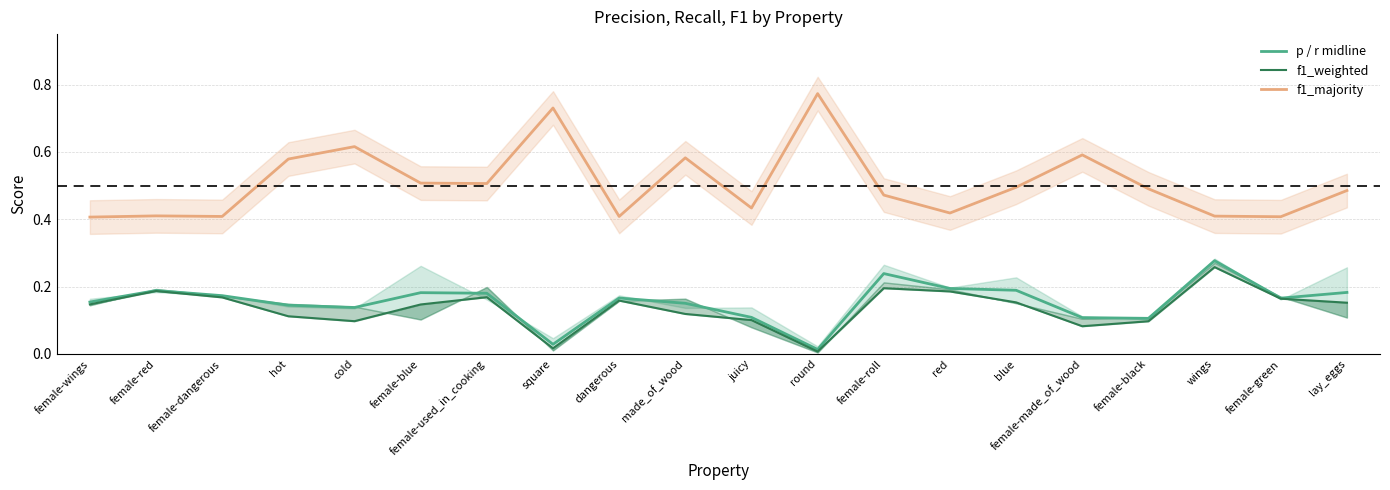

At which category is the sum across all series the highest?

wings